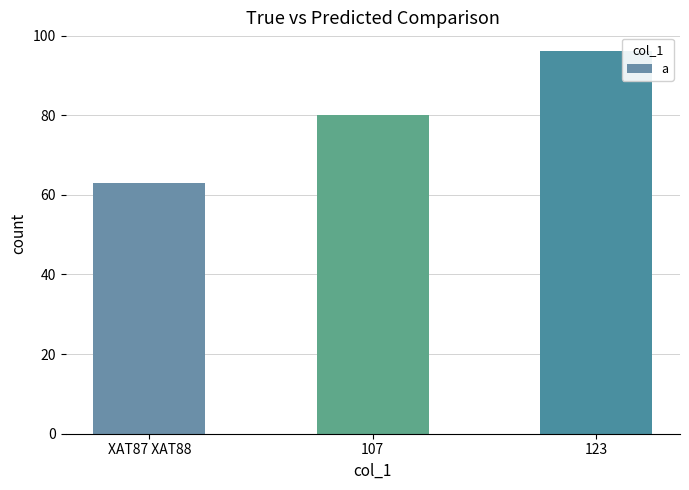

Reading left to right, transcribe all the data shown in this chart.

63	80	96